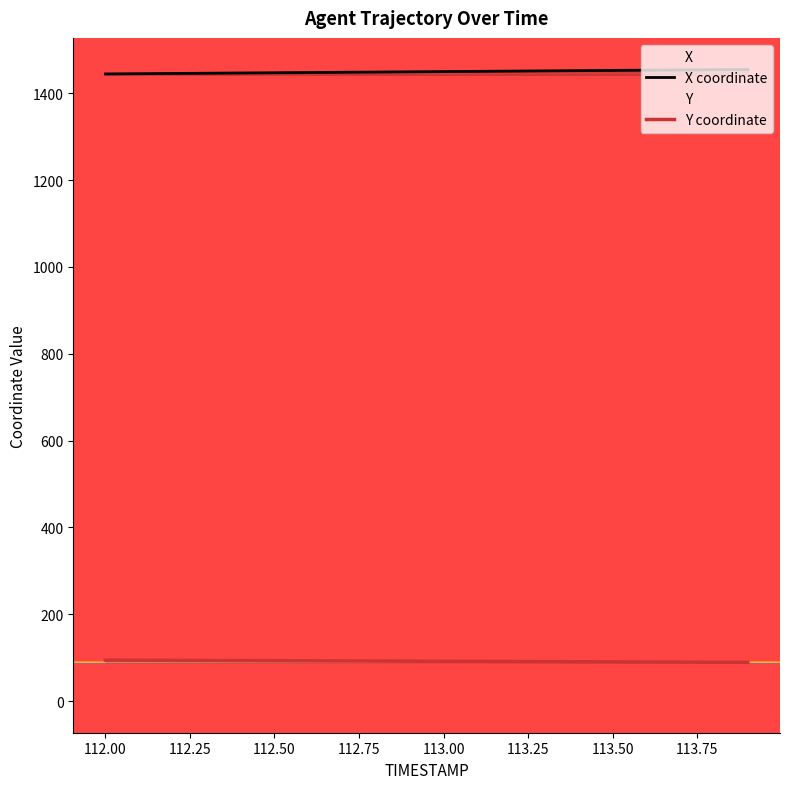

True or false: X coordinate and Y coordinate cross at least once.

False